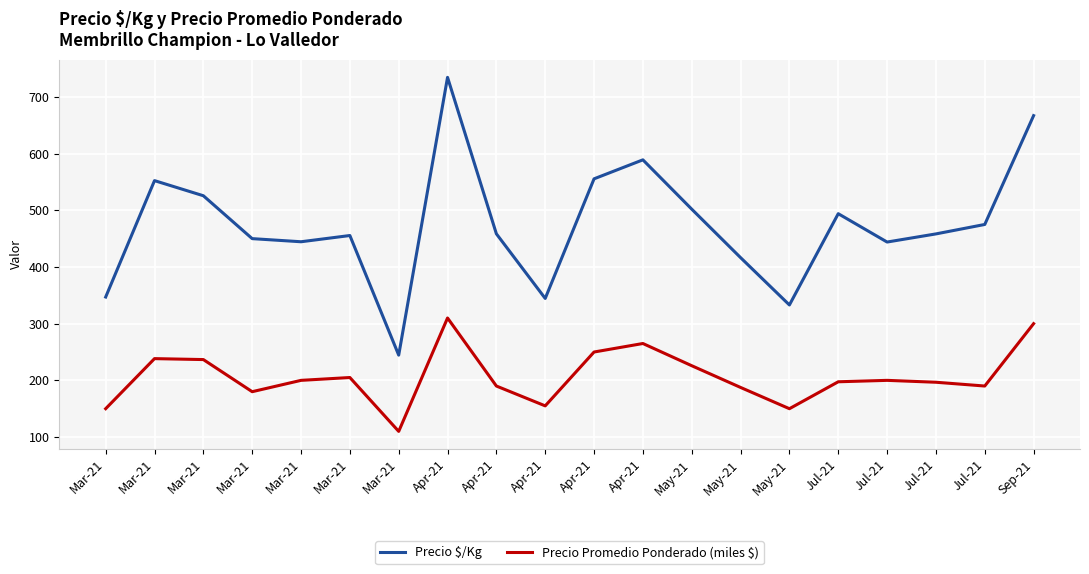

At which category does Precio $/Kg reach its first local valley?

Mar-21